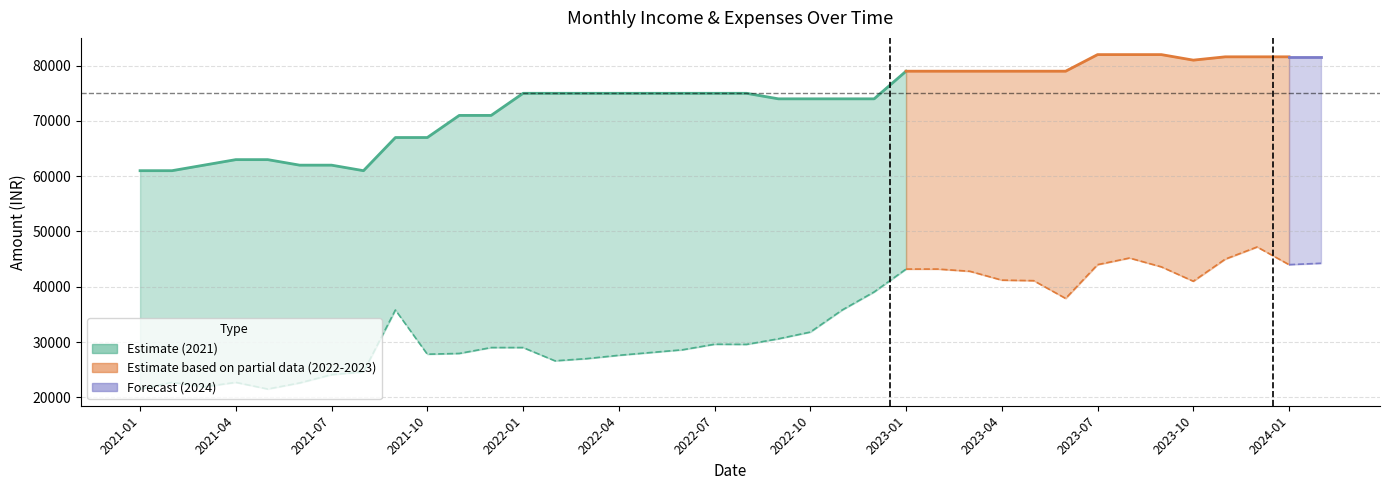

Is it true that the value at 2022-10 is 19085?

False